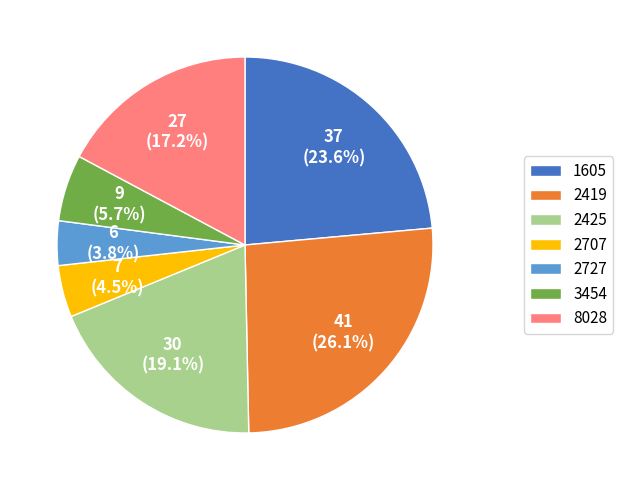

How many segments does this pie chart have?

7